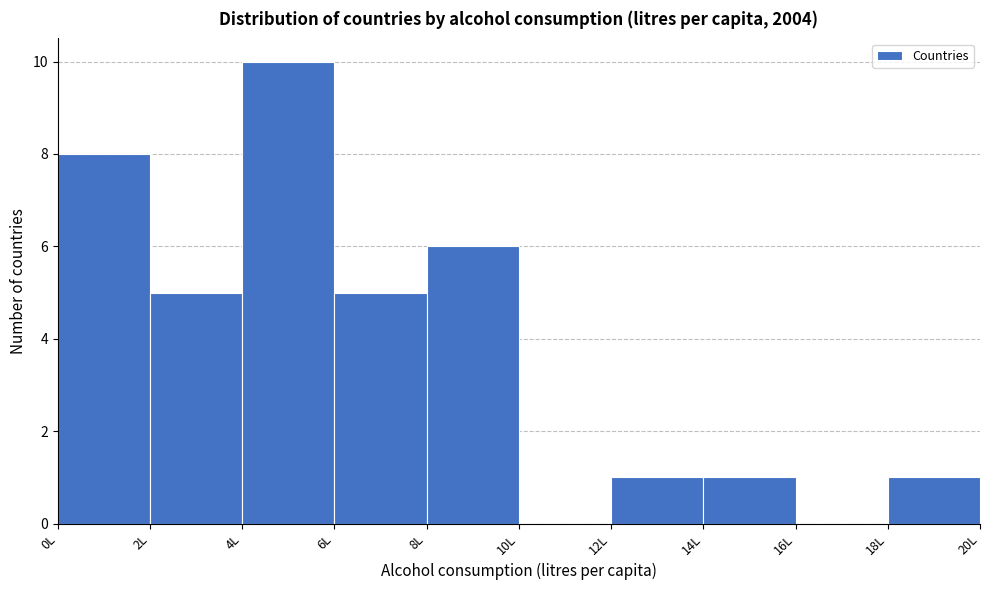

Reading left to right, list every bar in this chart as the range it spans on the x-axis followed by its height. The values are not printed on the chart, so give them approximately, as read against the axis.

0 to 2: 8
2 to 4: 5
4 to 6: 10
6 to 8: 5
8 to 10: 6
10 to 12: 0
12 to 14: 1
14 to 16: 1
16 to 18: 0
18 to 20: 1